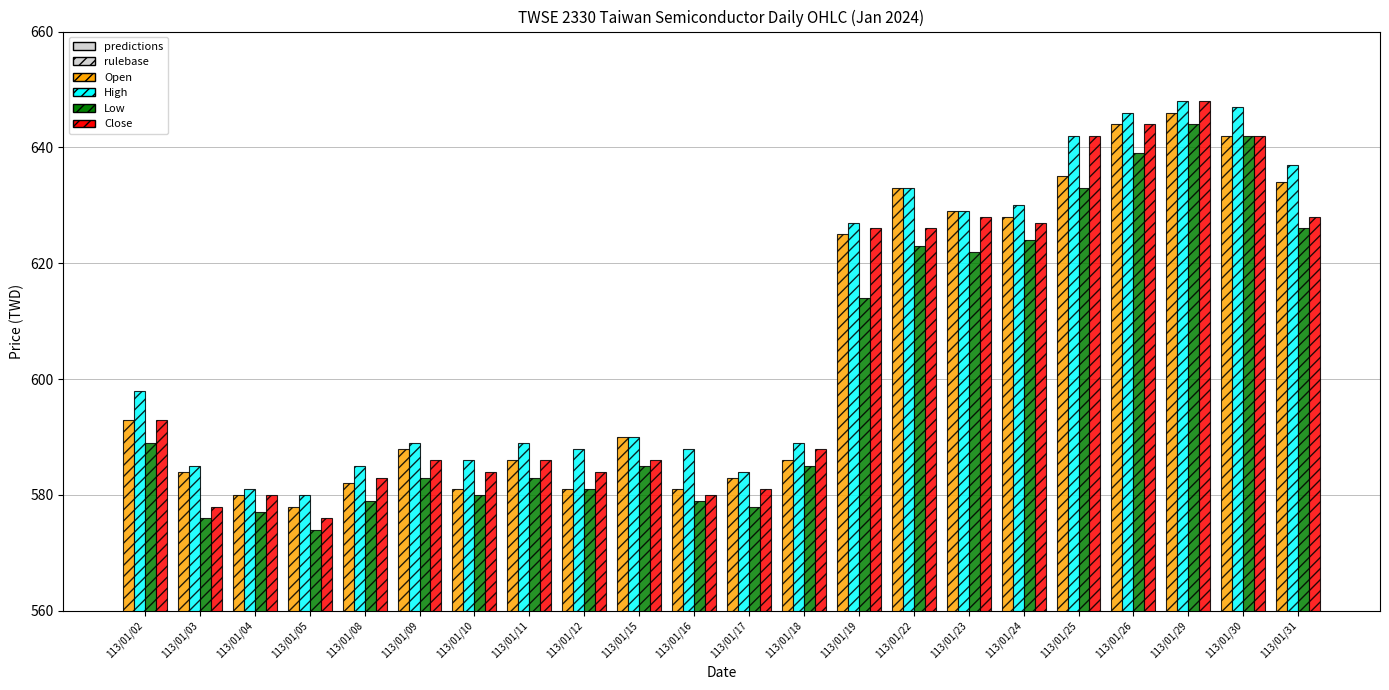

Which series has the largest range (max minus min)?

Close